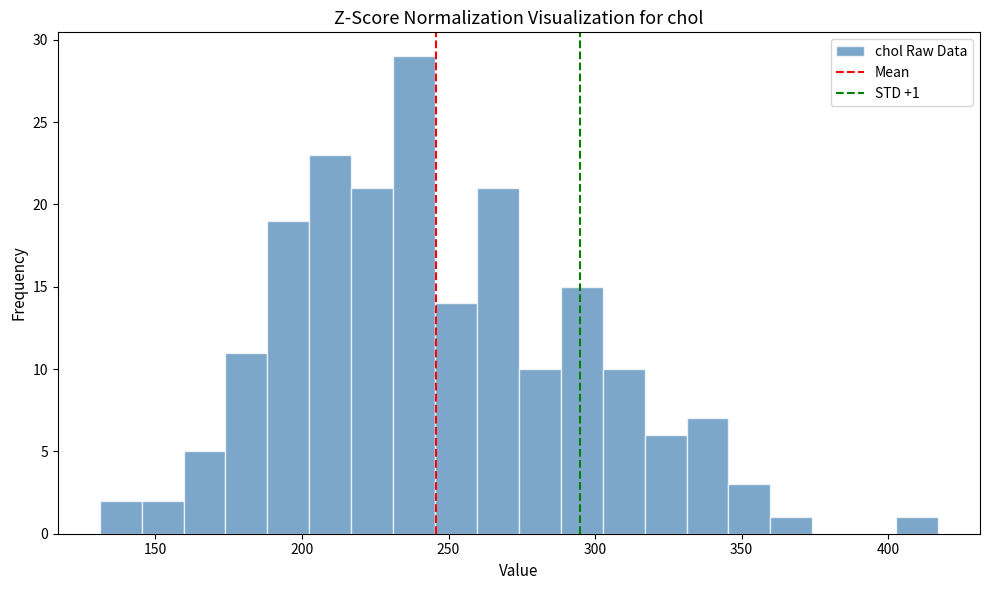

Around what value on the x-axis is the tallest bar? Give the approximate position of its centre, as read against the axis.

240